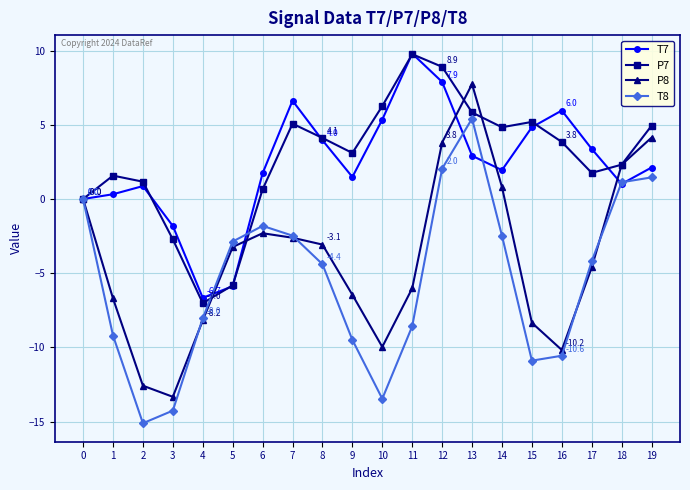

Which series has the largest total across all categories?

P7